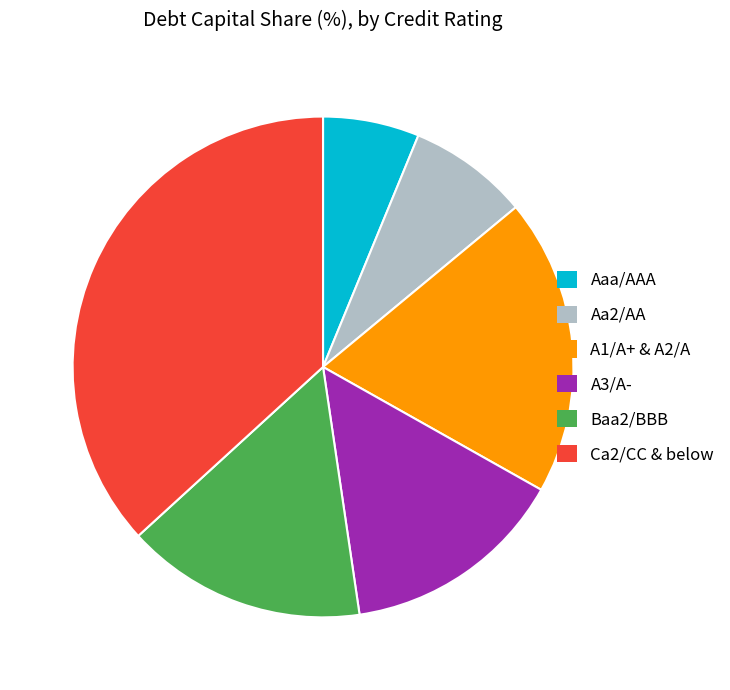

How many slices are in this pie chart?

6